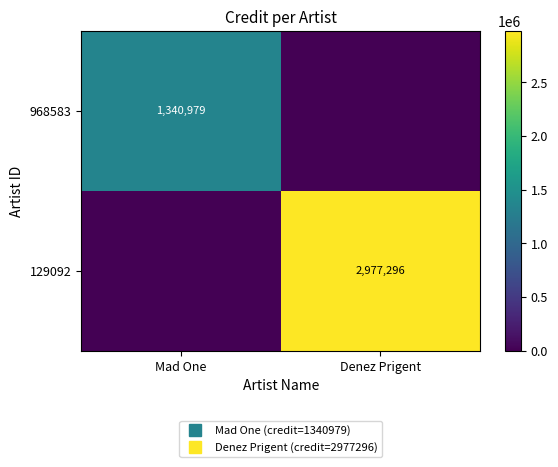

Which label corresponds to the smallest value in the chart?

Denez Prigent